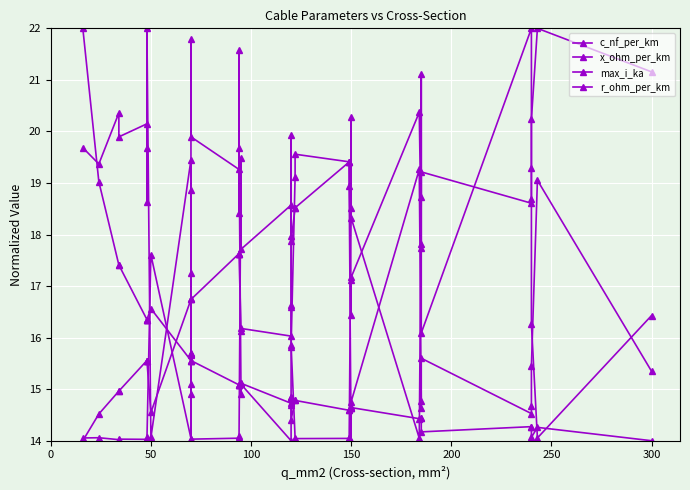

What is the value of the r_ohm_per_km point at the 24th from the left?

14.4